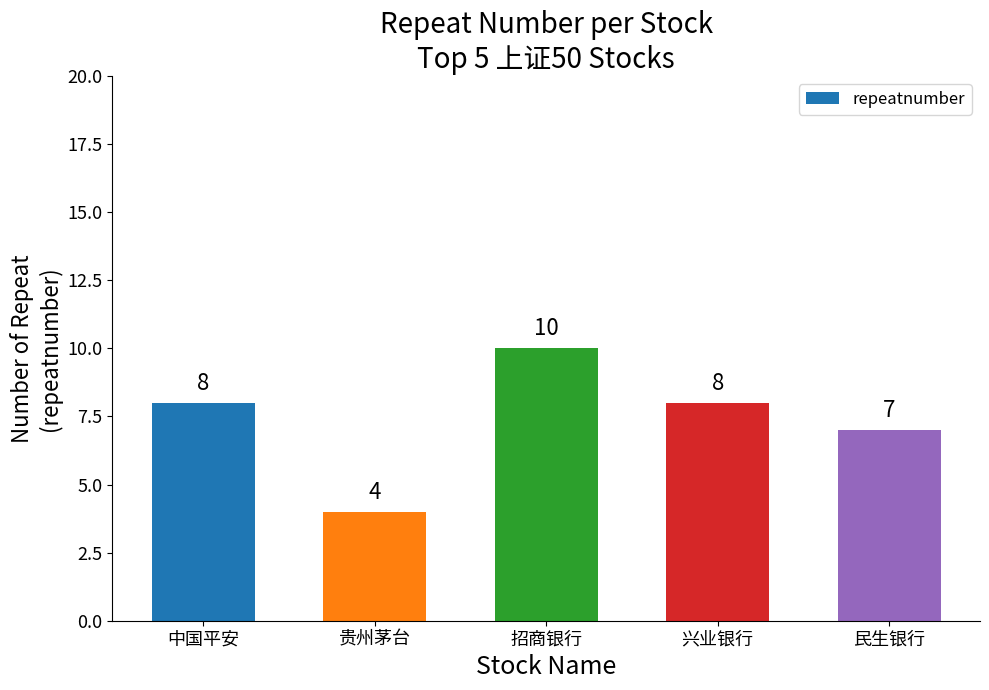

At which category does the chart reach its peak across all series?

招商银行